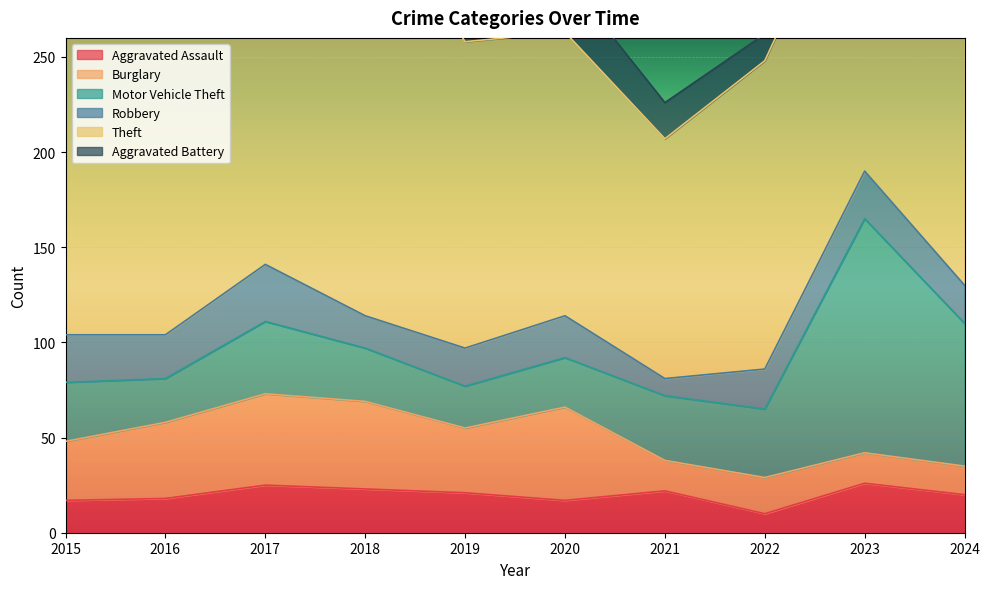

What is the difference between the maximum and minimum values in the Robbery series?

21